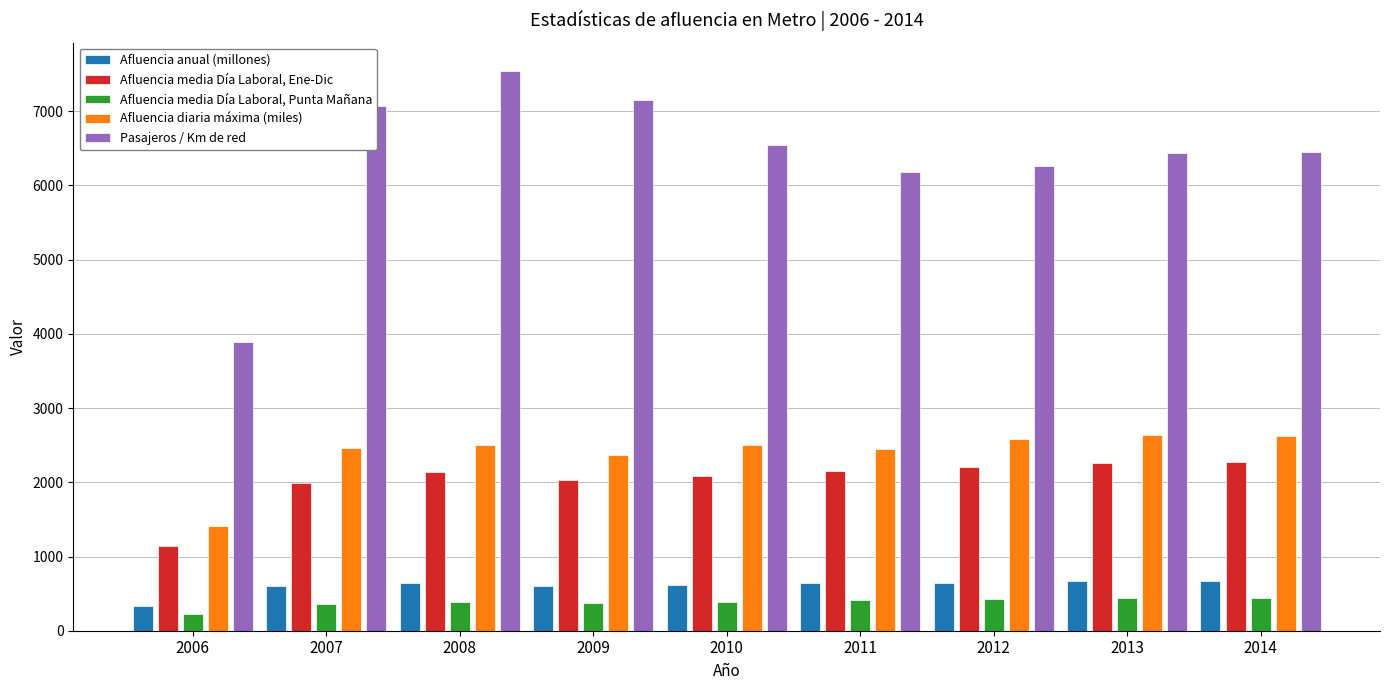

What are all the series names shown in the legend?

Afluencia anual (millones), Afluencia media Día Laboral, Ene-Dic, Afluencia media Día Laboral, Punta Mañana, Afluencia diaria máxima (miles), Pasajeros / Km de red